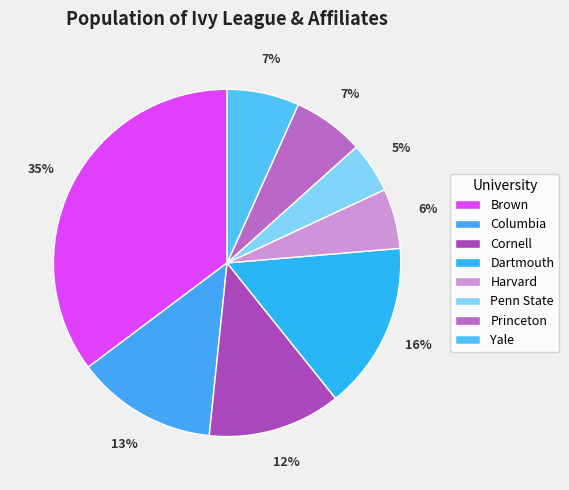

How many slices are in this pie chart?

8